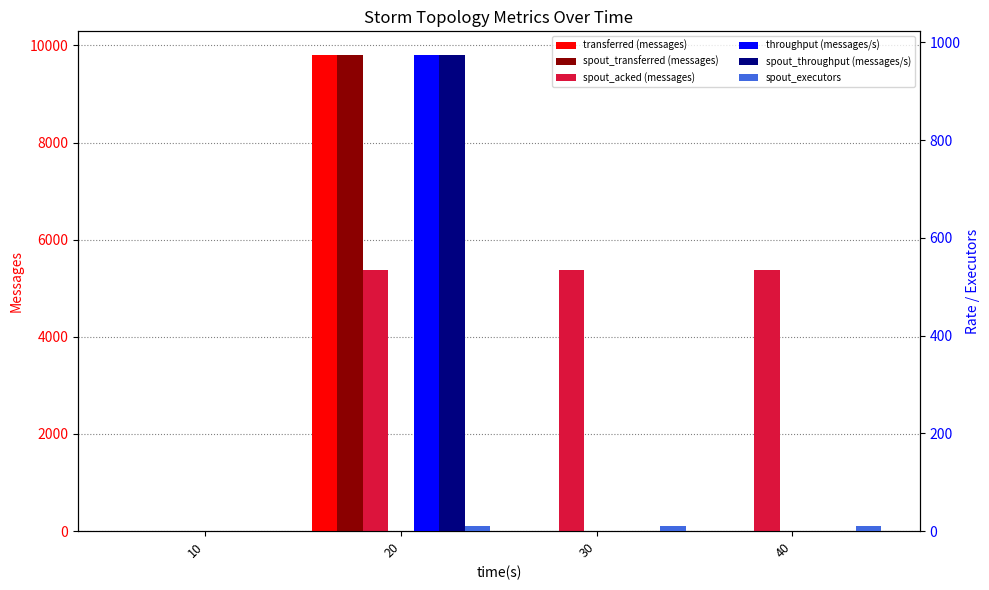

What is the value of the spout_acked (messages) bar at the 3rd from the left?

5380